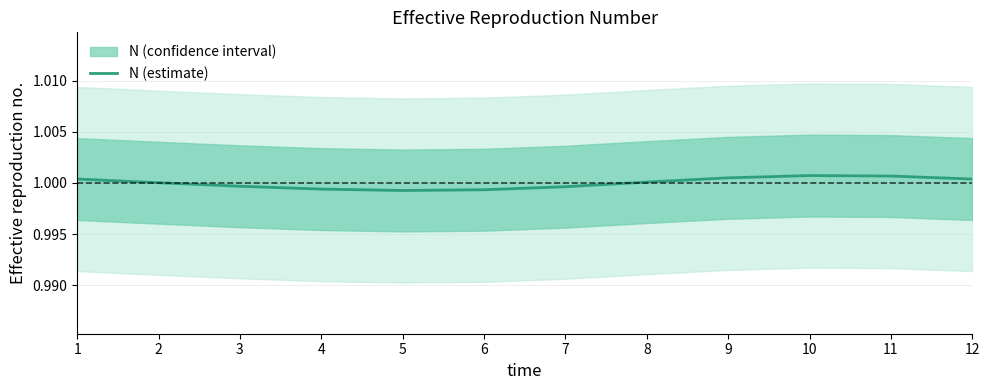

Reading left to right, what are all the values shown in this chart?

1=1.0	2=1.0	3=1.0	4=1.0	5=1.0	6=1.0	7=1.0	8=1.0	9=1.0	10=1.0	11=1.0	12=1.0